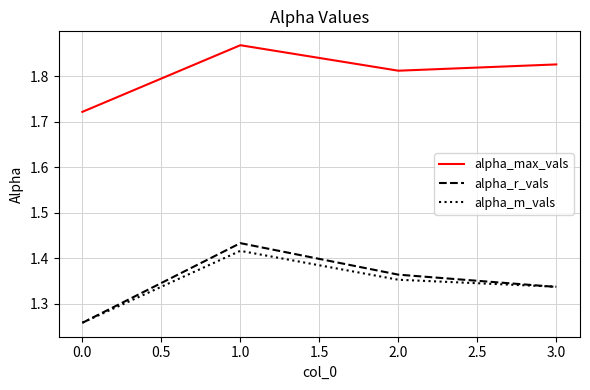

True or false: alpha_r_vals and alpha_max_vals cross at least once.

False